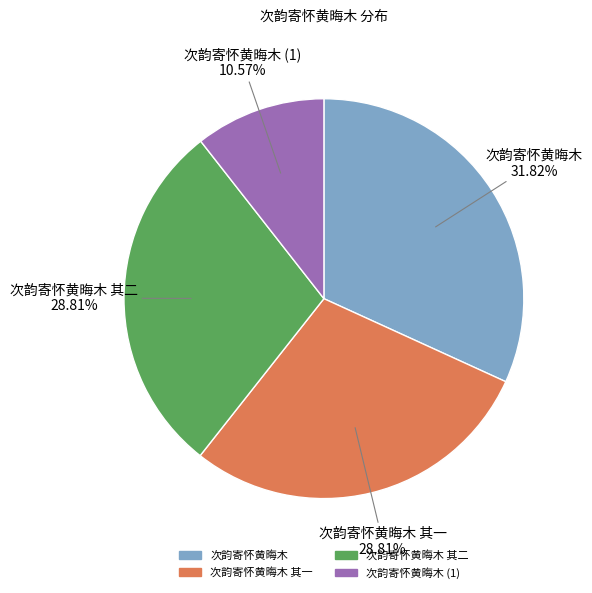

Is there any slice that represents more than half of the pie?

No